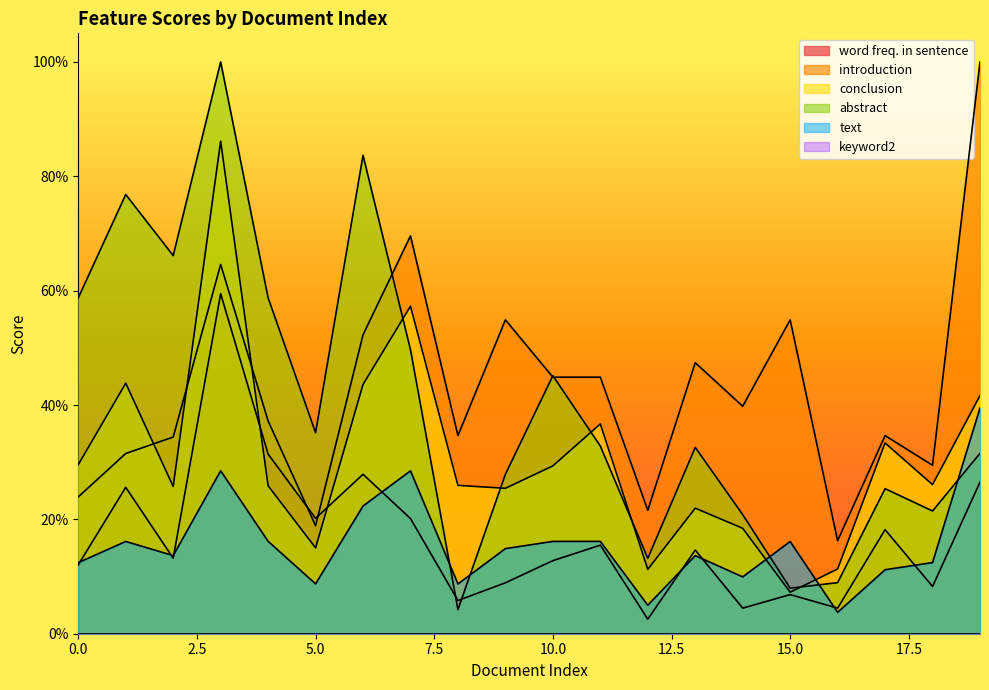

How many interior local peaks does the abstract series have?

6